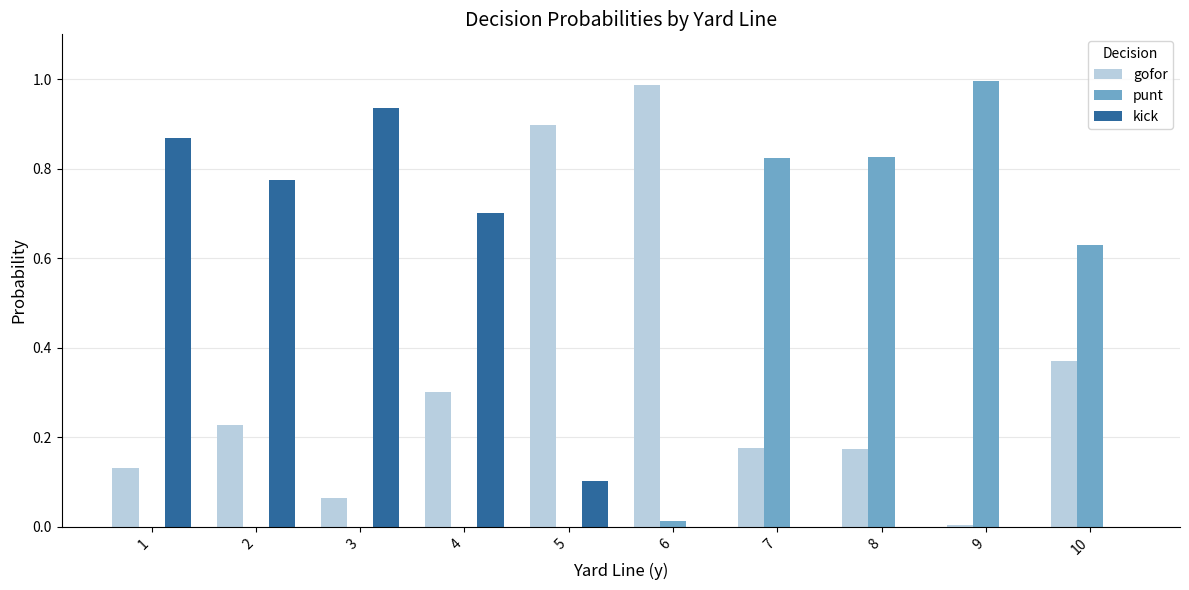

The value of gofor at 2 is 0.4. True or false?

False